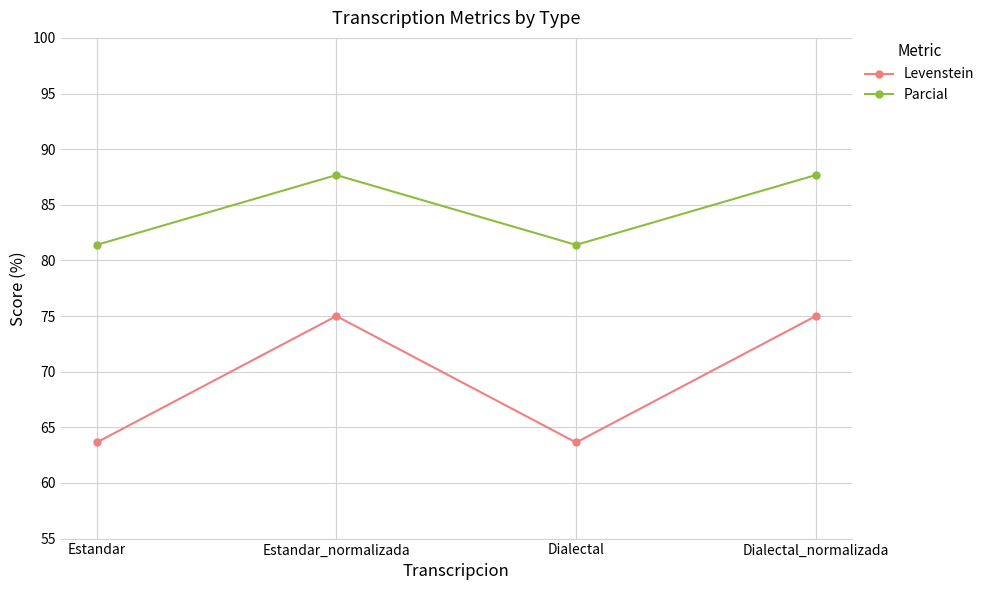

What value does the Levenstein series have at Estandar_normalizada?

75.0